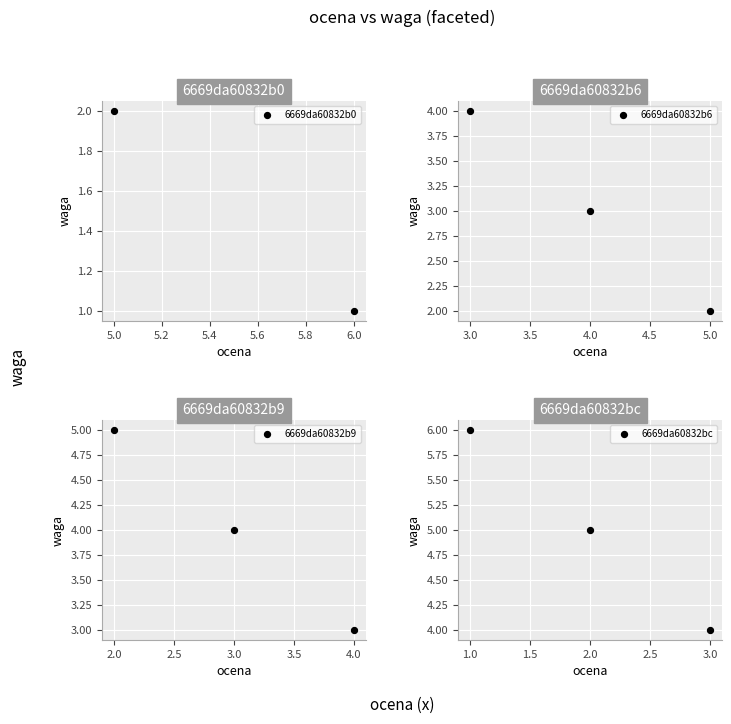

What is the ratio of the value at 3 to the value at 2?

0.8